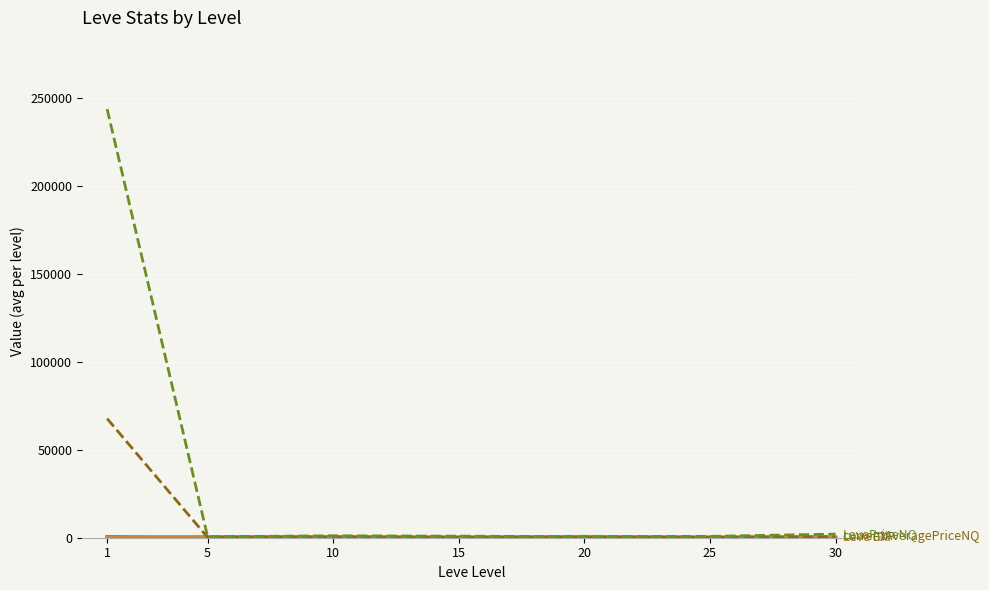

What is the greatest value displayed?

243873.7